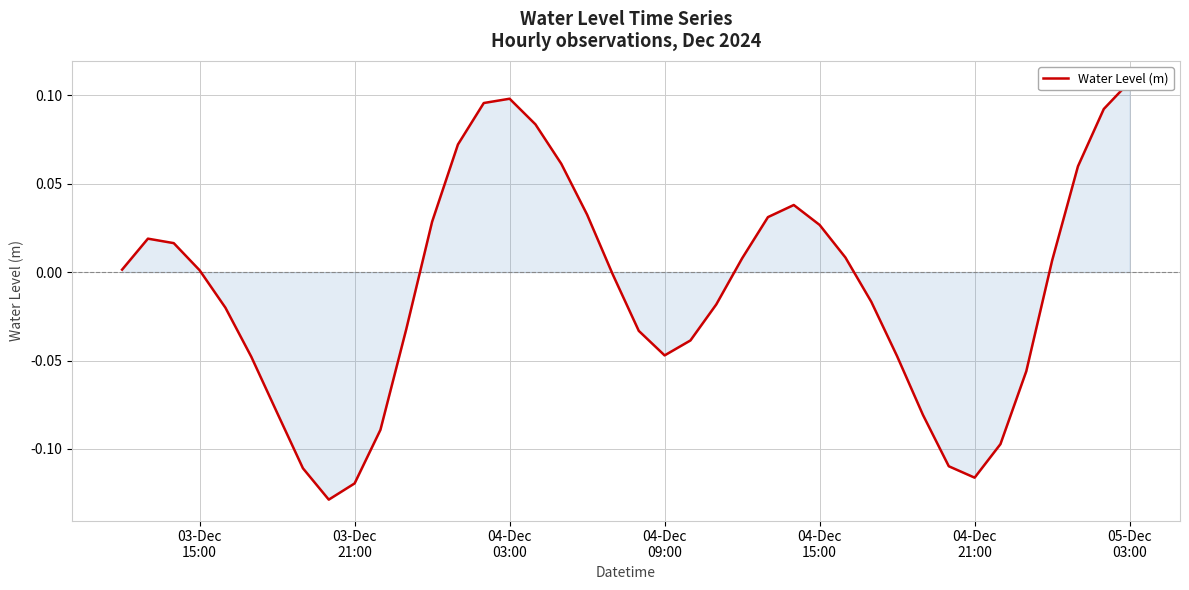

How many negative values are there?

20